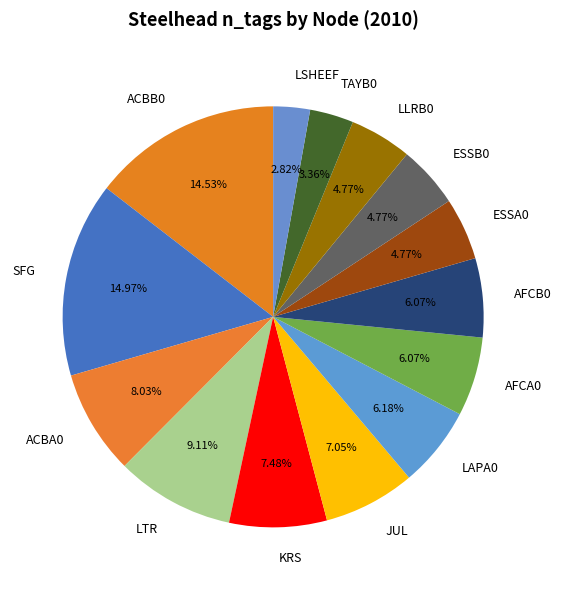

How many segments does this pie chart have?

14